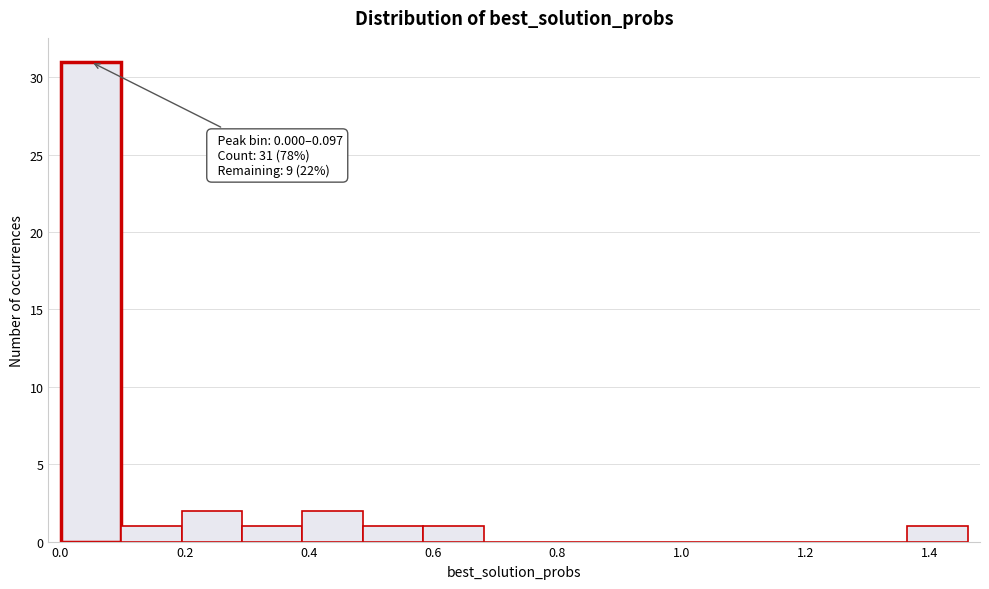

Which range on the x-axis has the tallest bar?

0.00 to 0.10